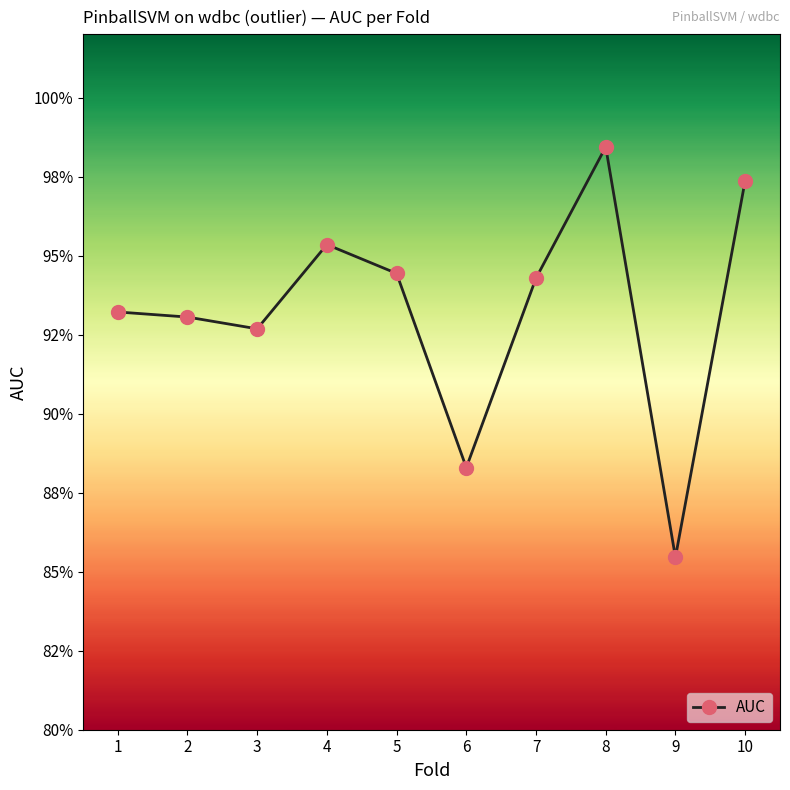

How many lines are shown in the chart?

1